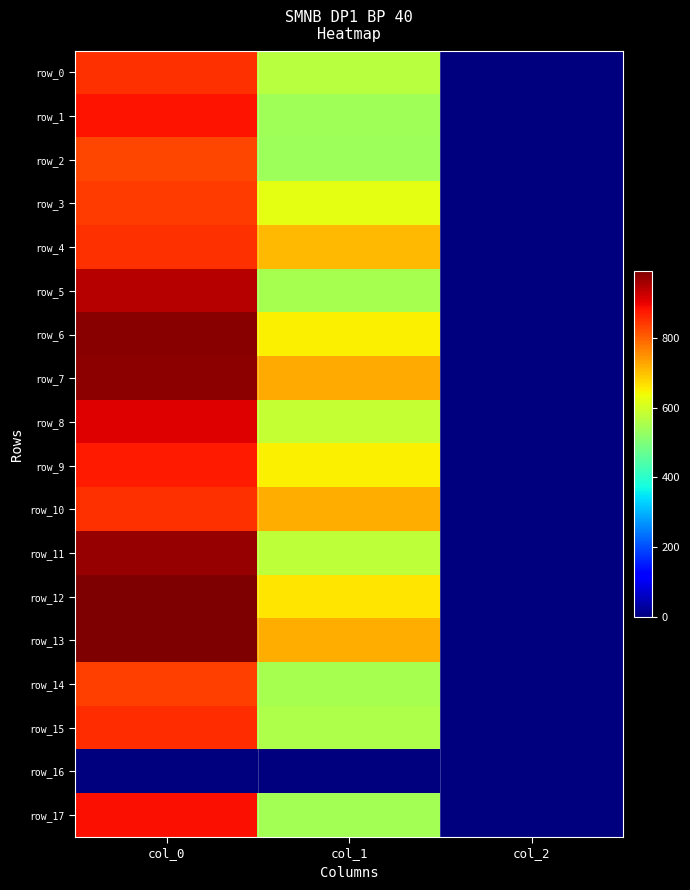

Is it true that row_8 equals 254.9 at col_0?

False